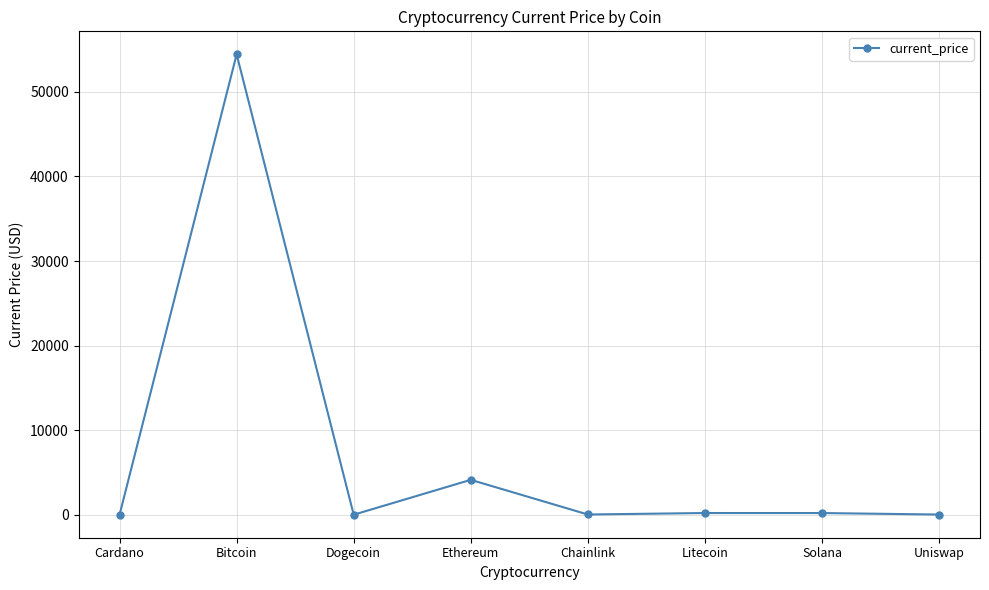

Count the number of categories in the chart.

8